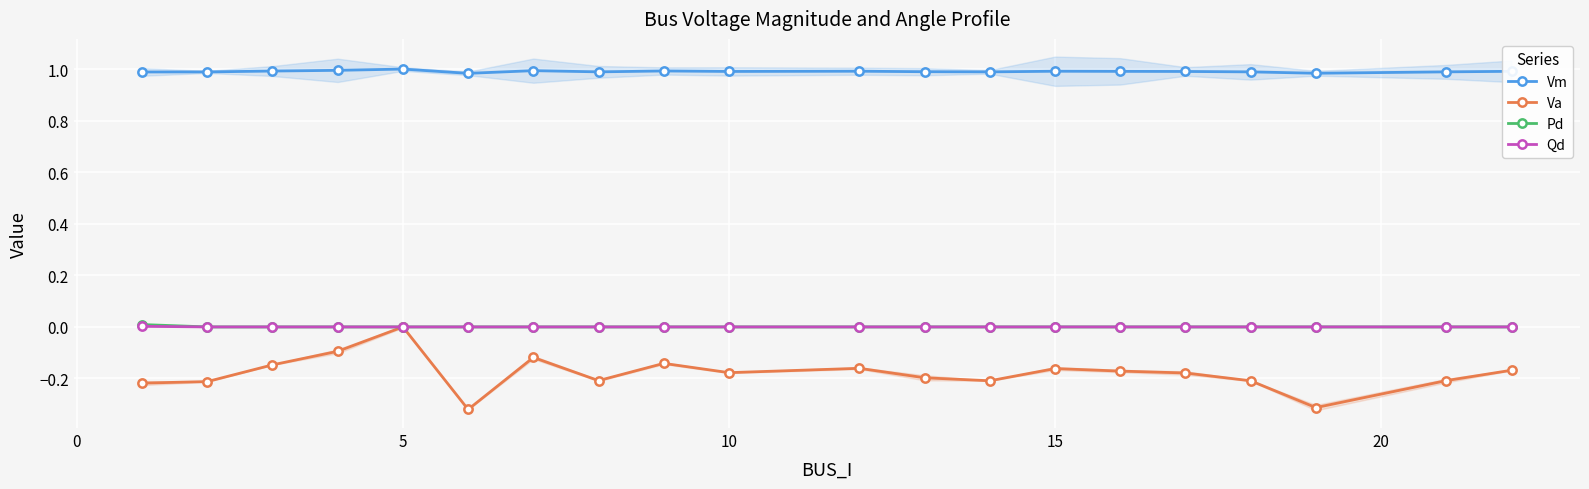

True or false: Vm has a value of 1.0 at 10.

True